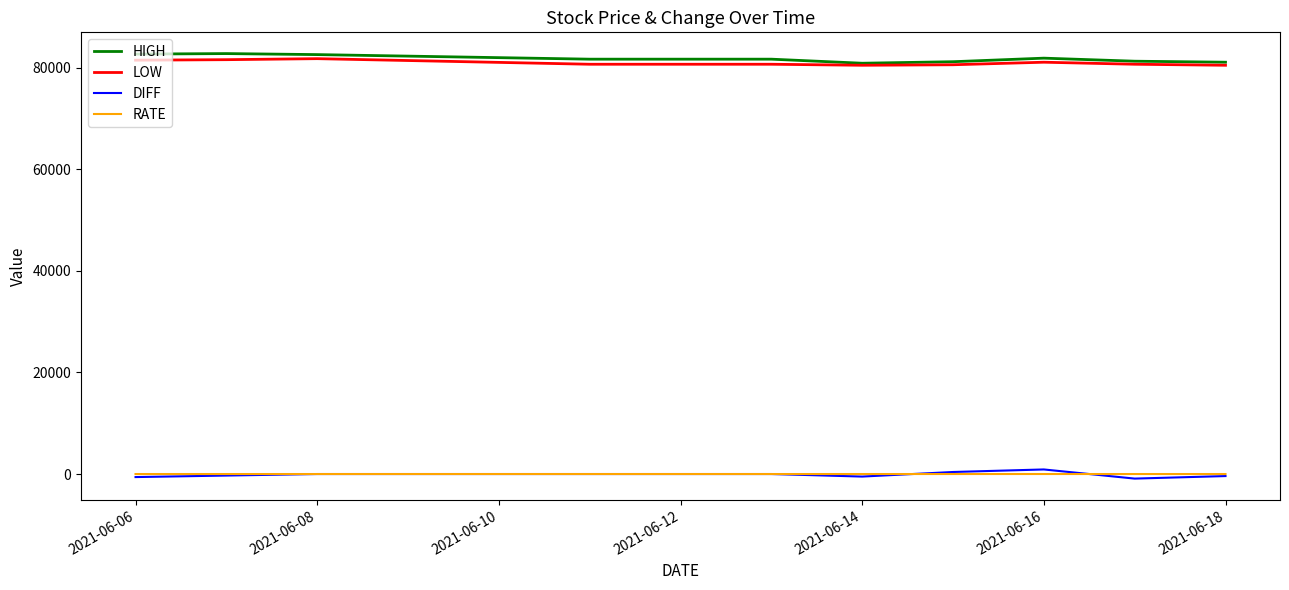

True or false: RATE and HIGH cross at least once.

False